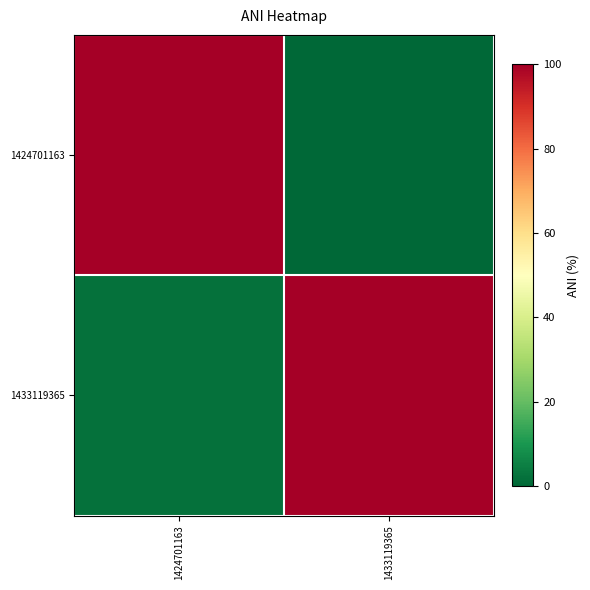

At which category does the chart reach its minimum across all series?

1433119365